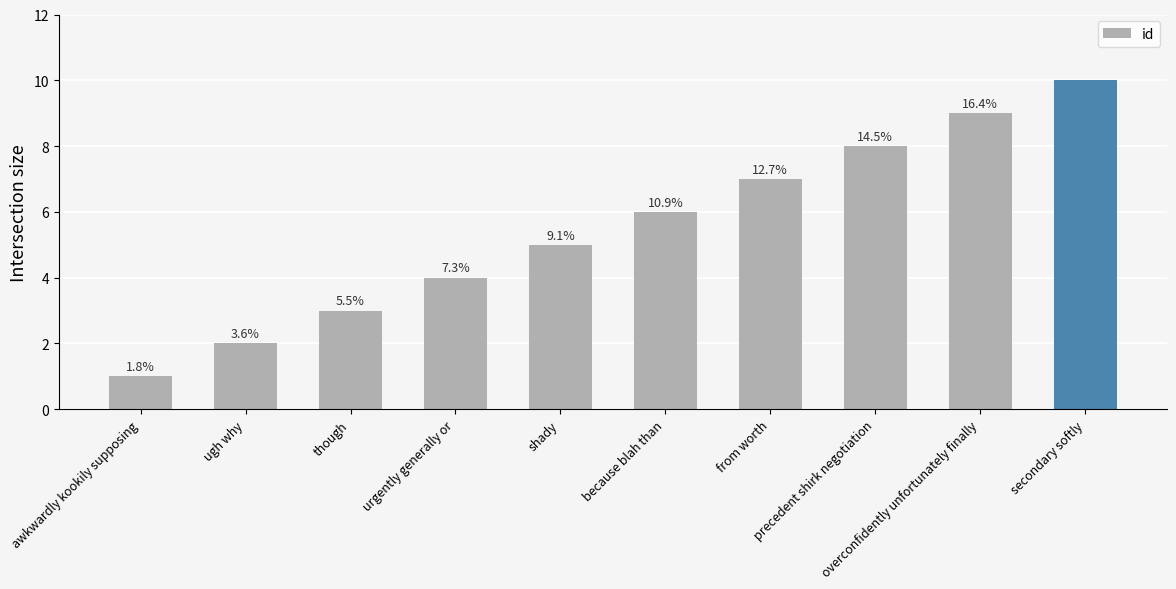

How many values are between 3 and 8?

6